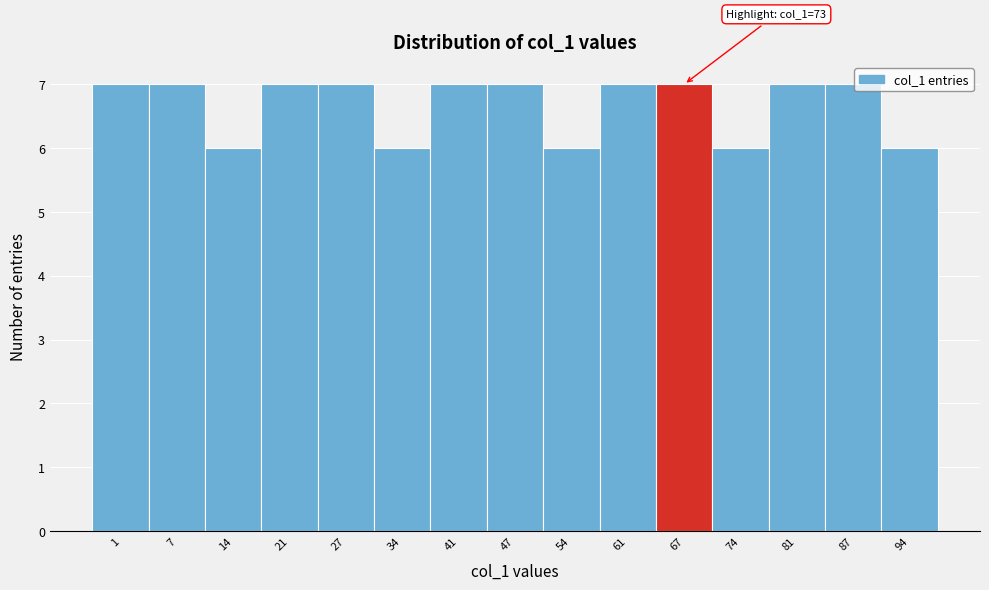

Reading left to right, transcribe all the data shown in this chart.

7	7	6	7	7	6	7	7	6	7	7	6	7	7	6